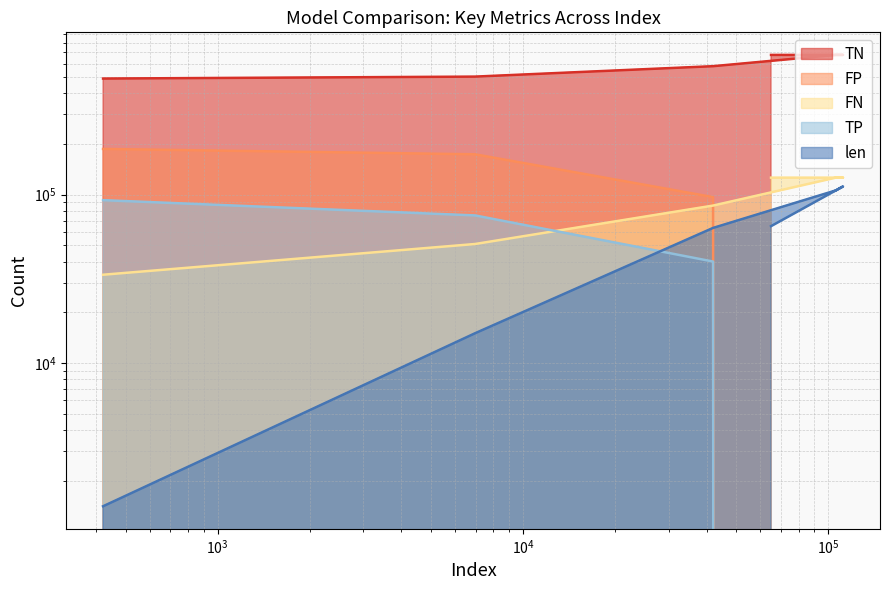

How many data points does each series have?

6